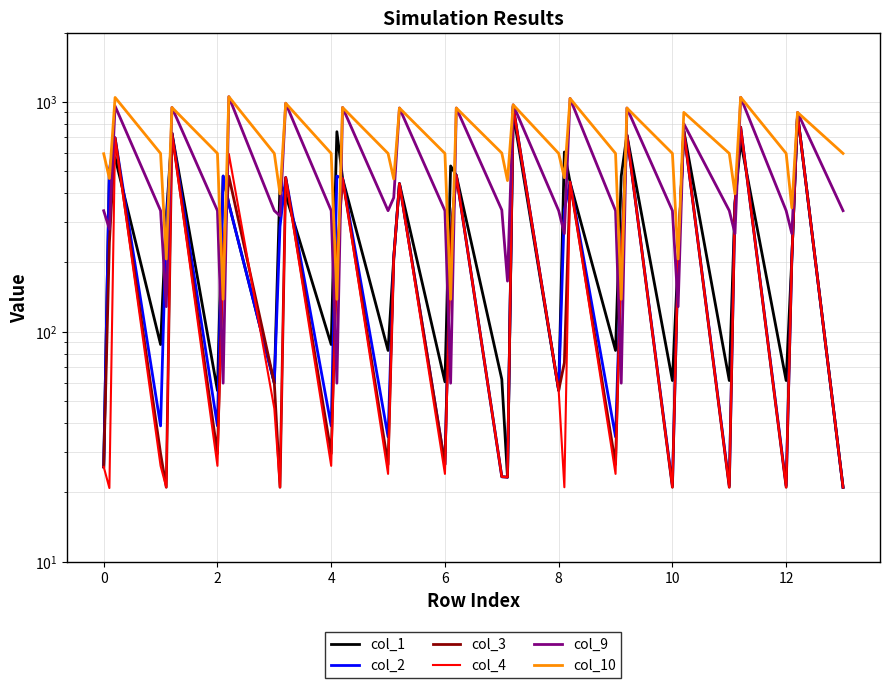

What is the maximum value for col_3?

952.4